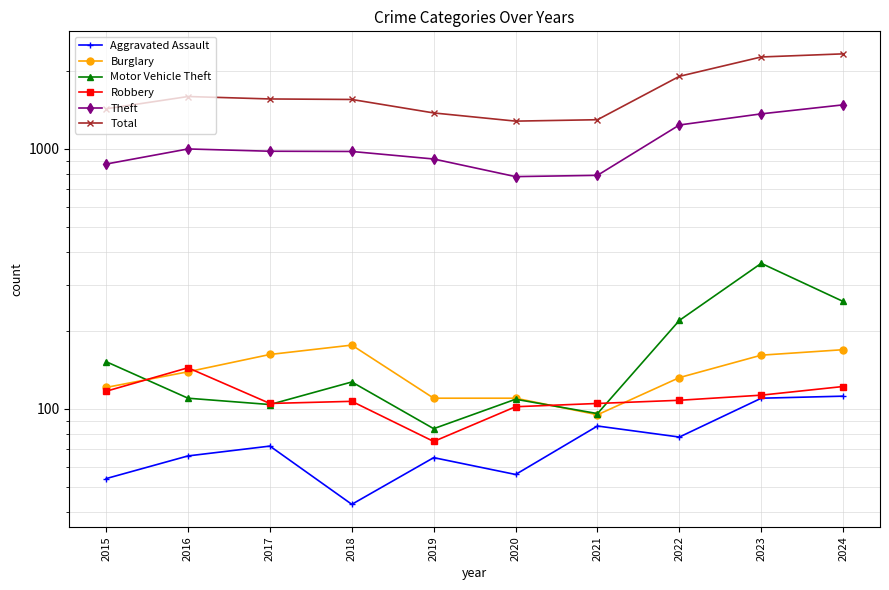

What is the maximum value for Total?

2318